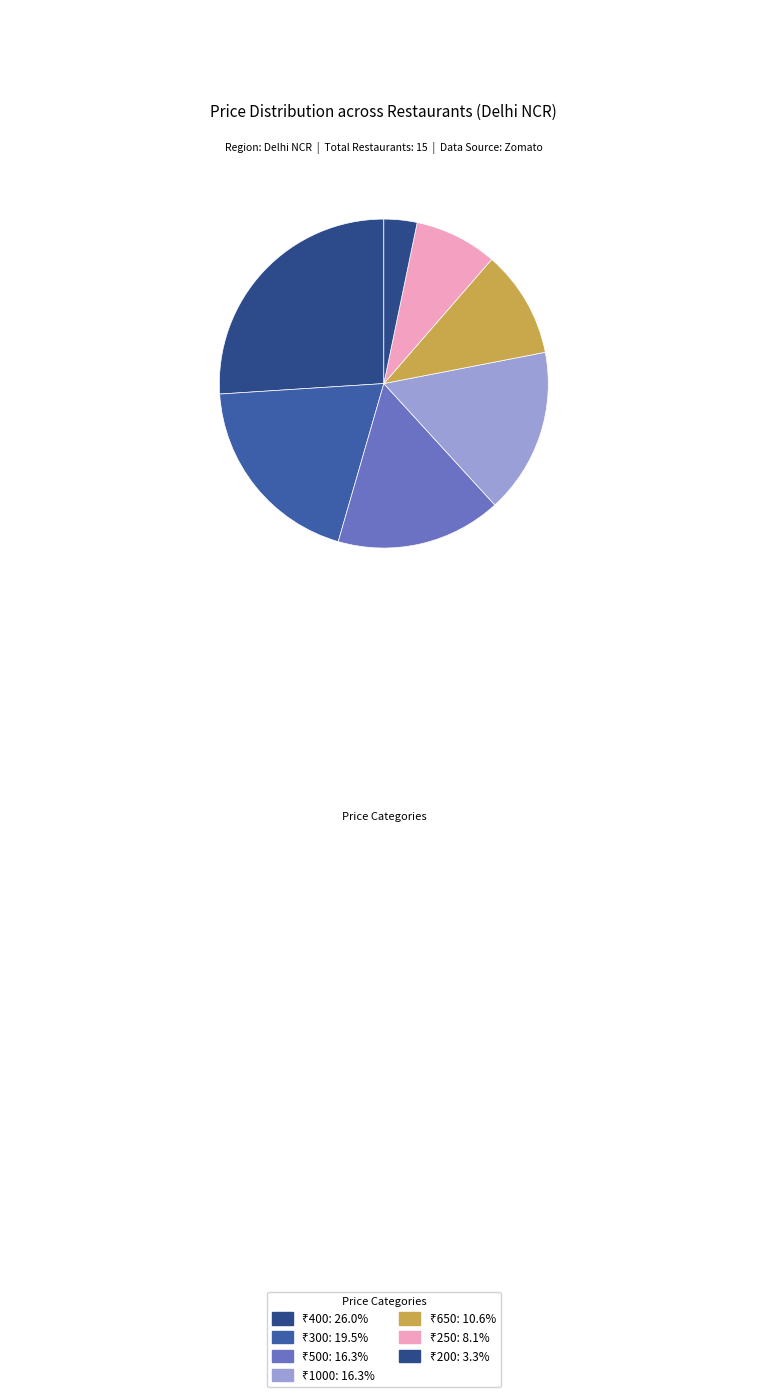

Does any single category account for the majority?

No